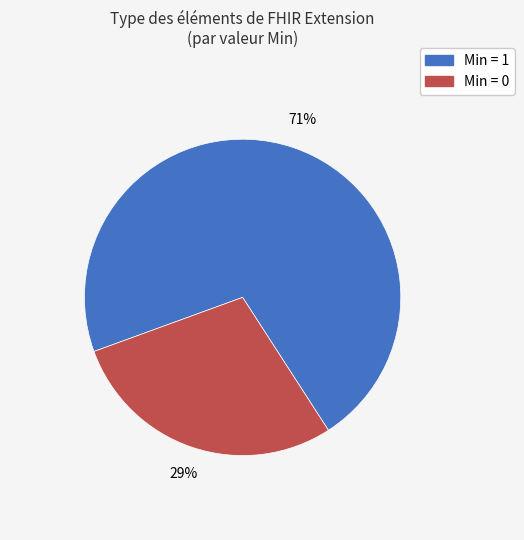

Is there a majority slice in this chart?

Yes